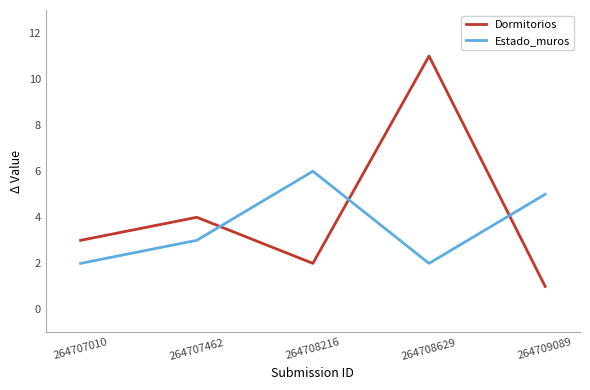

What is the sum of the Dormitorios values at 264709089 and 264707462?

5